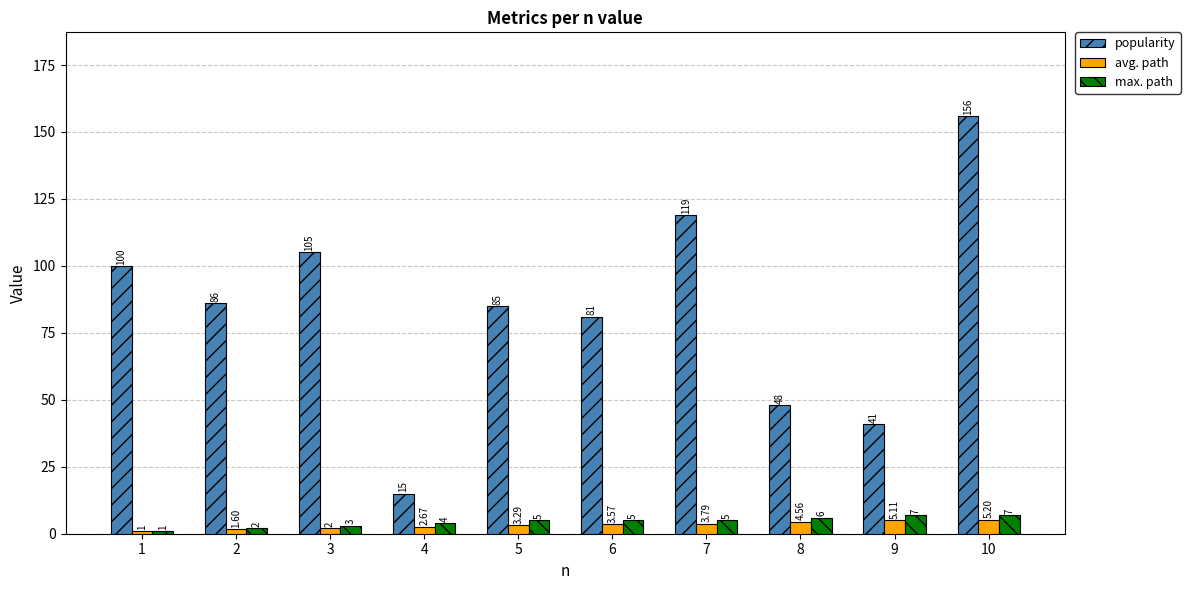

At which category is the sum across all series the highest?

10